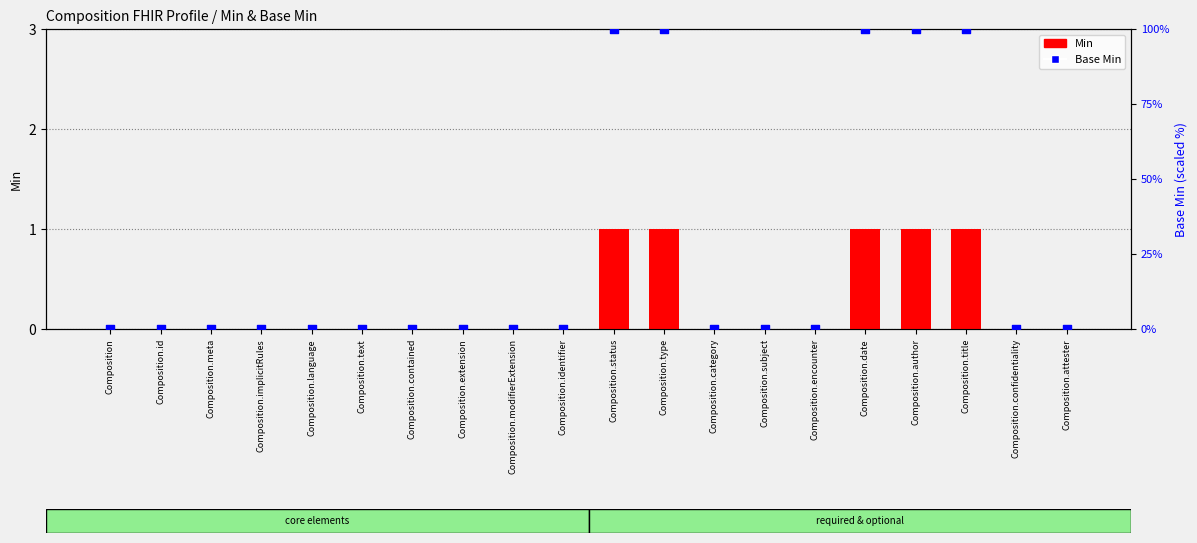

Which series reaches the minimum Y coordinate?

Min